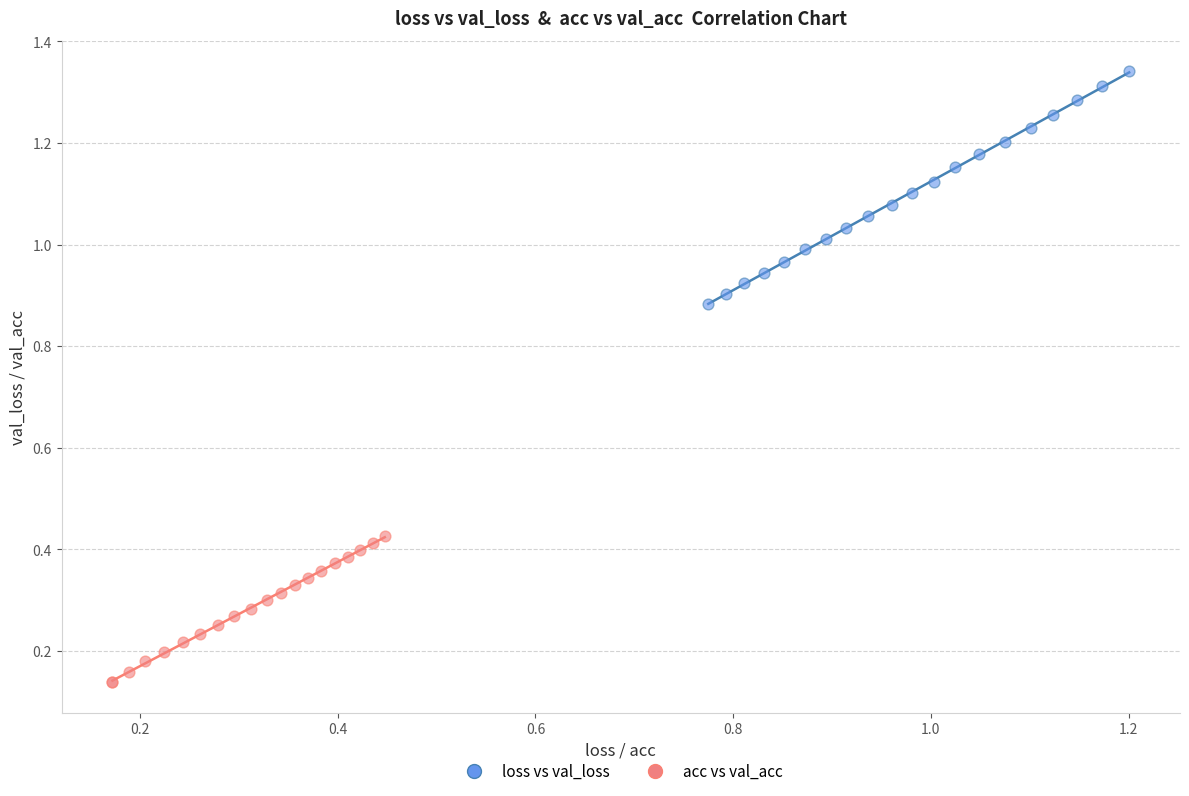

Which series reaches the minimum Y coordinate?

acc vs val_acc